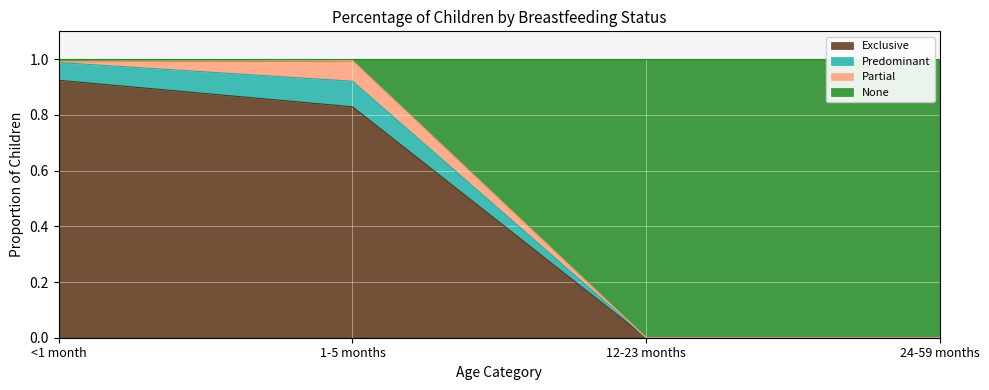

Is the value of Exclusive at 24-59 months greater than the value of None at 1-5 months?

No